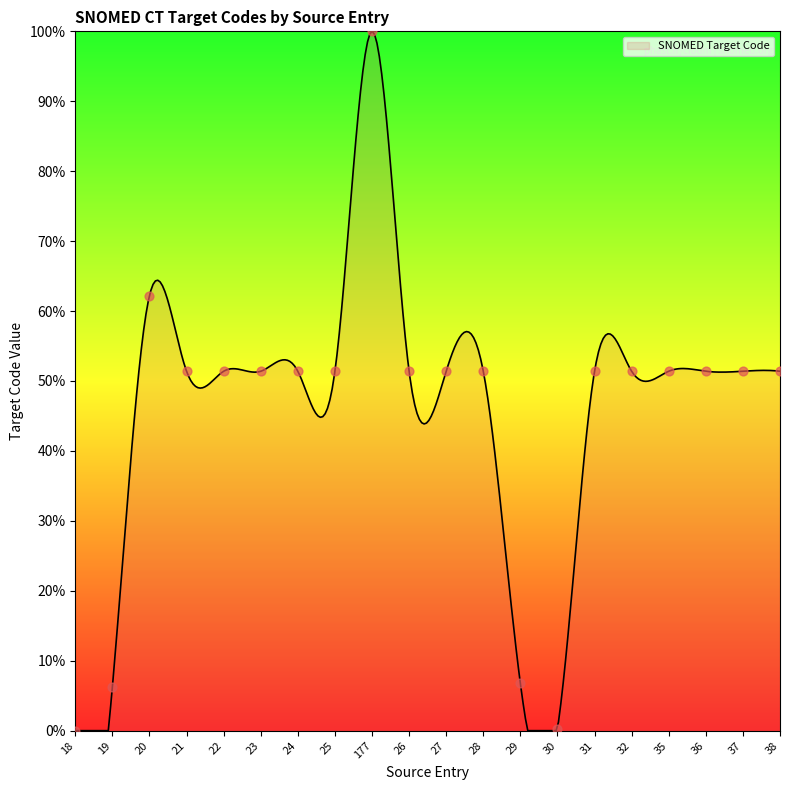

What is the ratio of the value at 37 to the value at 38?

1.0